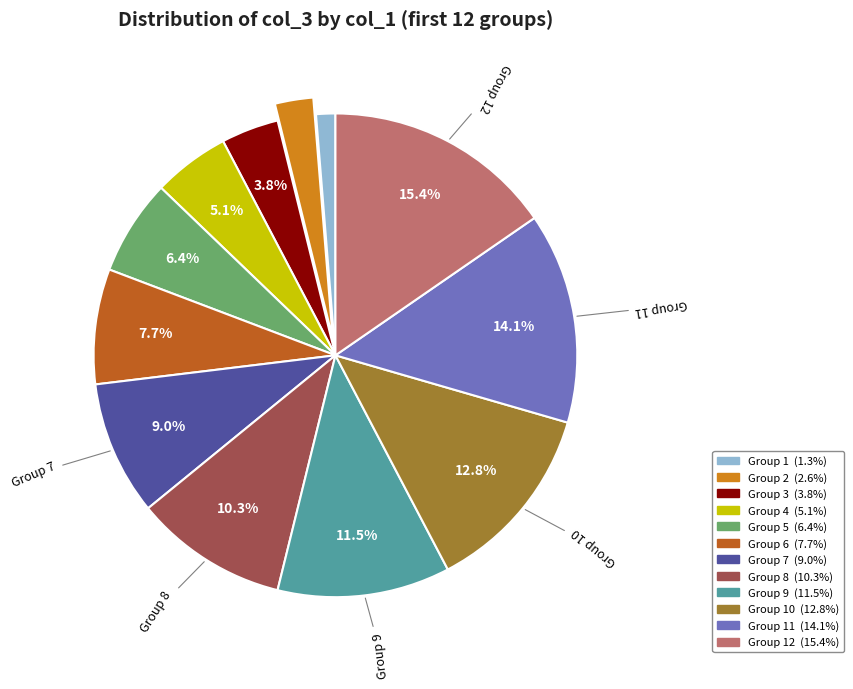

Is there a majority slice in this chart?

No